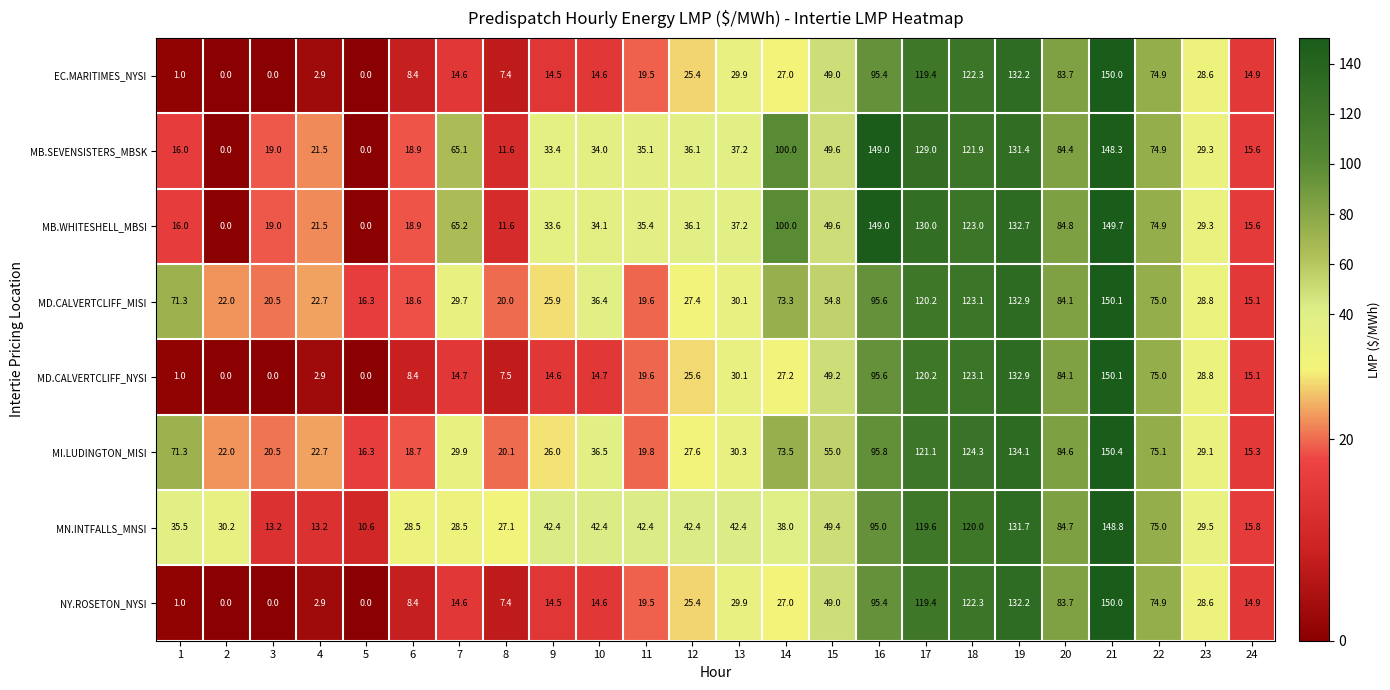

At how many categories does at least one series exceed 14?

24